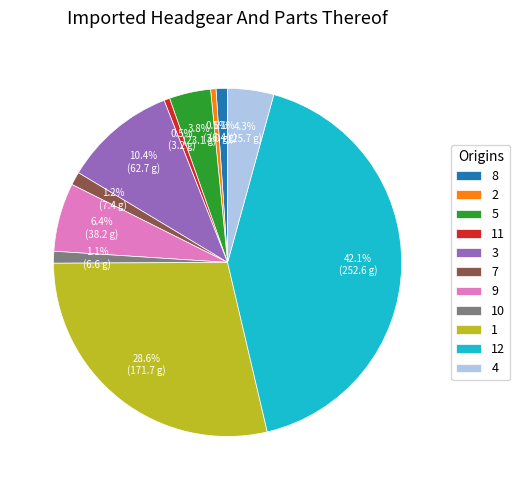

What is the total percentage of 4 and 7?

5.5%